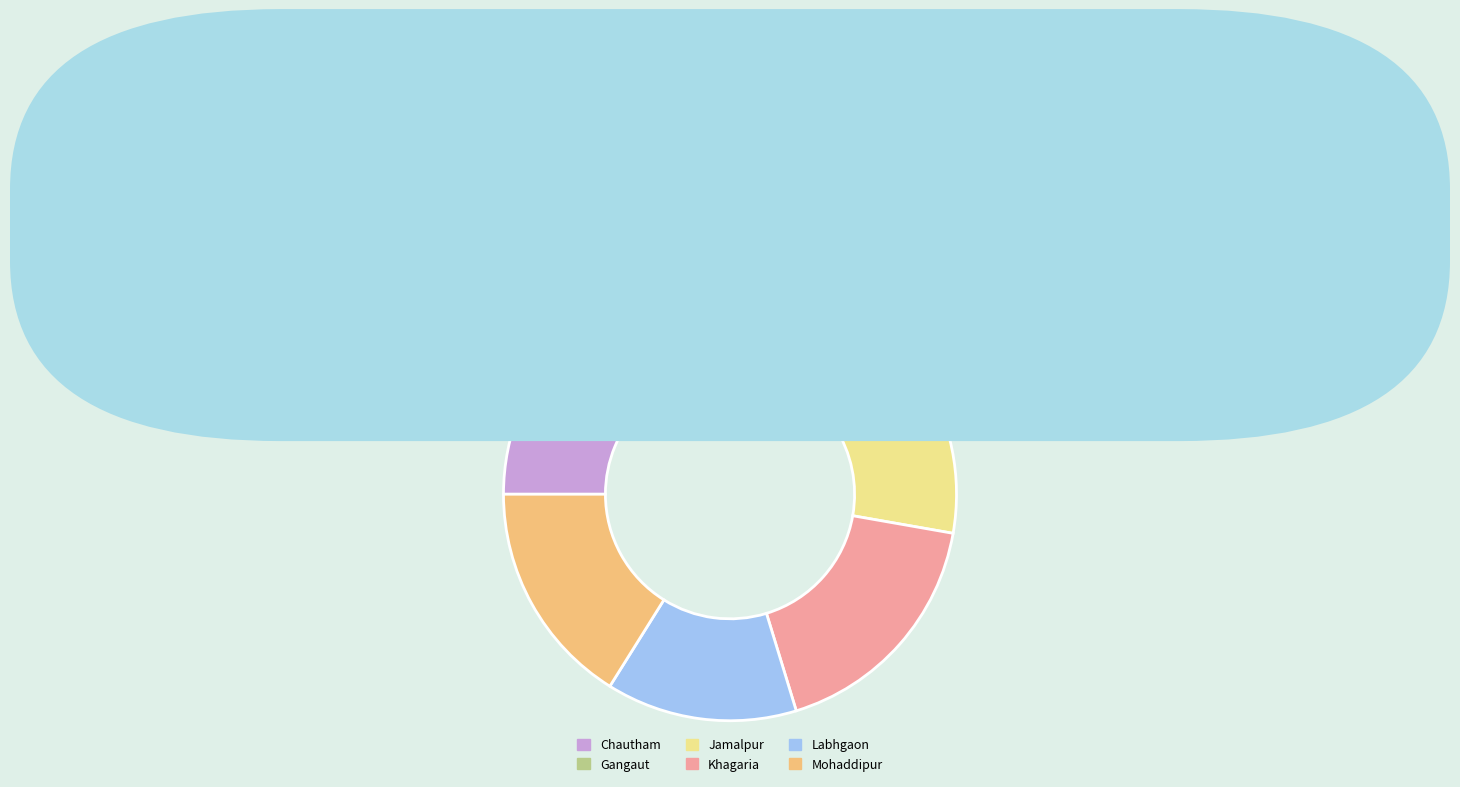

Does Gangaut account for over 50% of the chart?

No